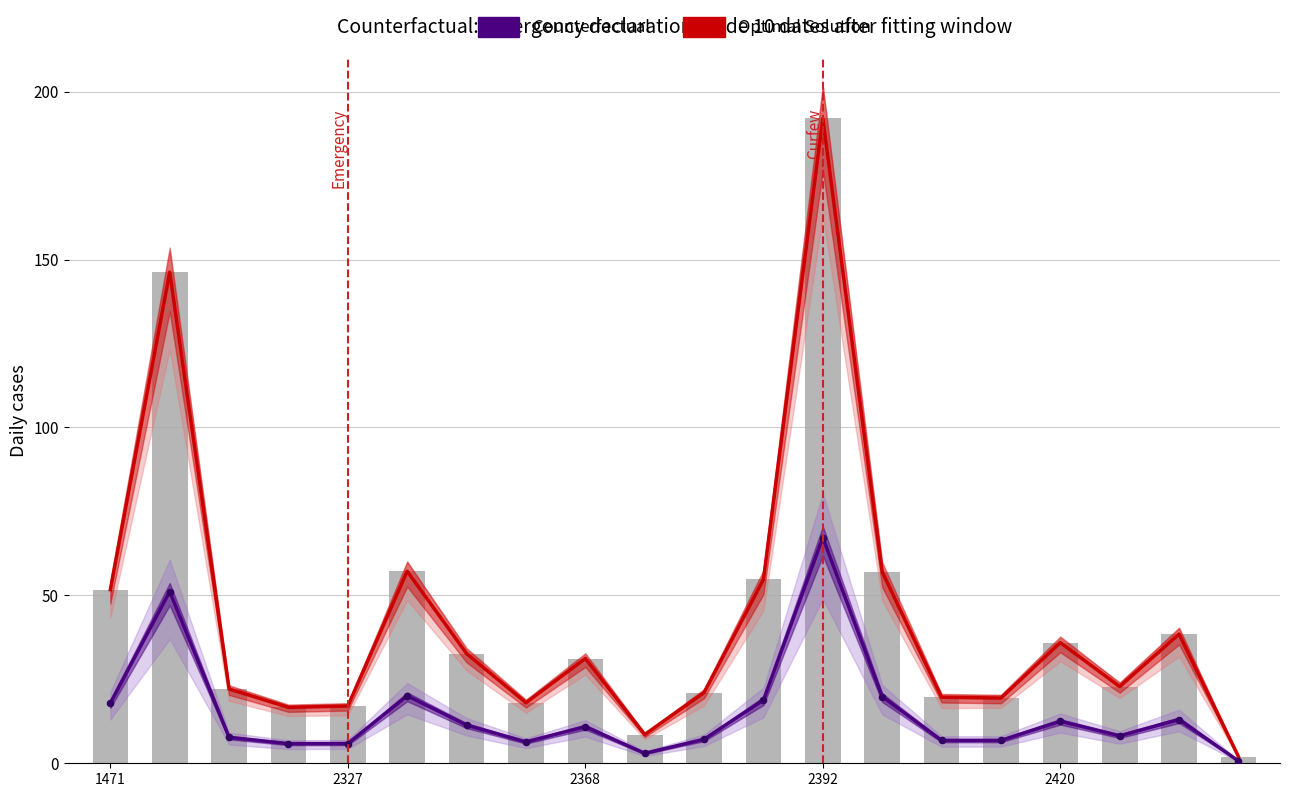

Which series contains the highest Y value?

Optimal Solution